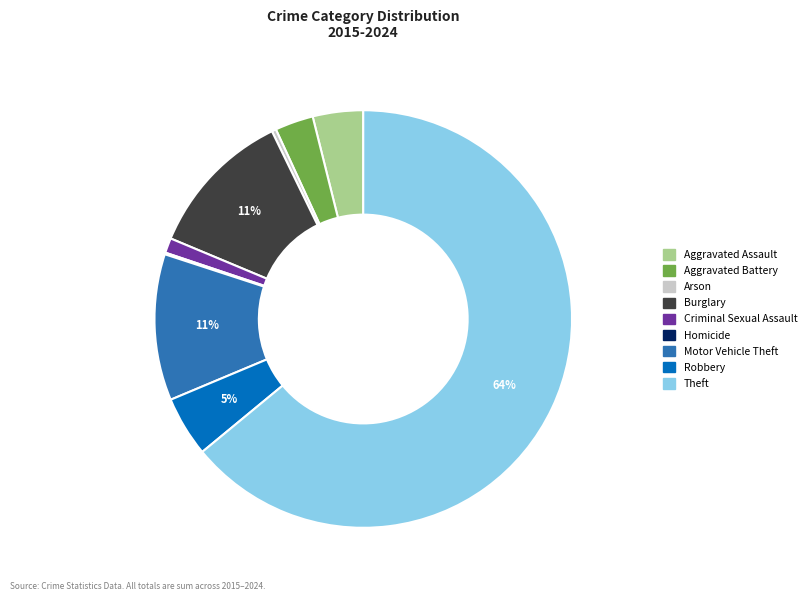

To the nearest percent, what is the difference between the Aggravated Battery and Robbery slice percentages?

2%